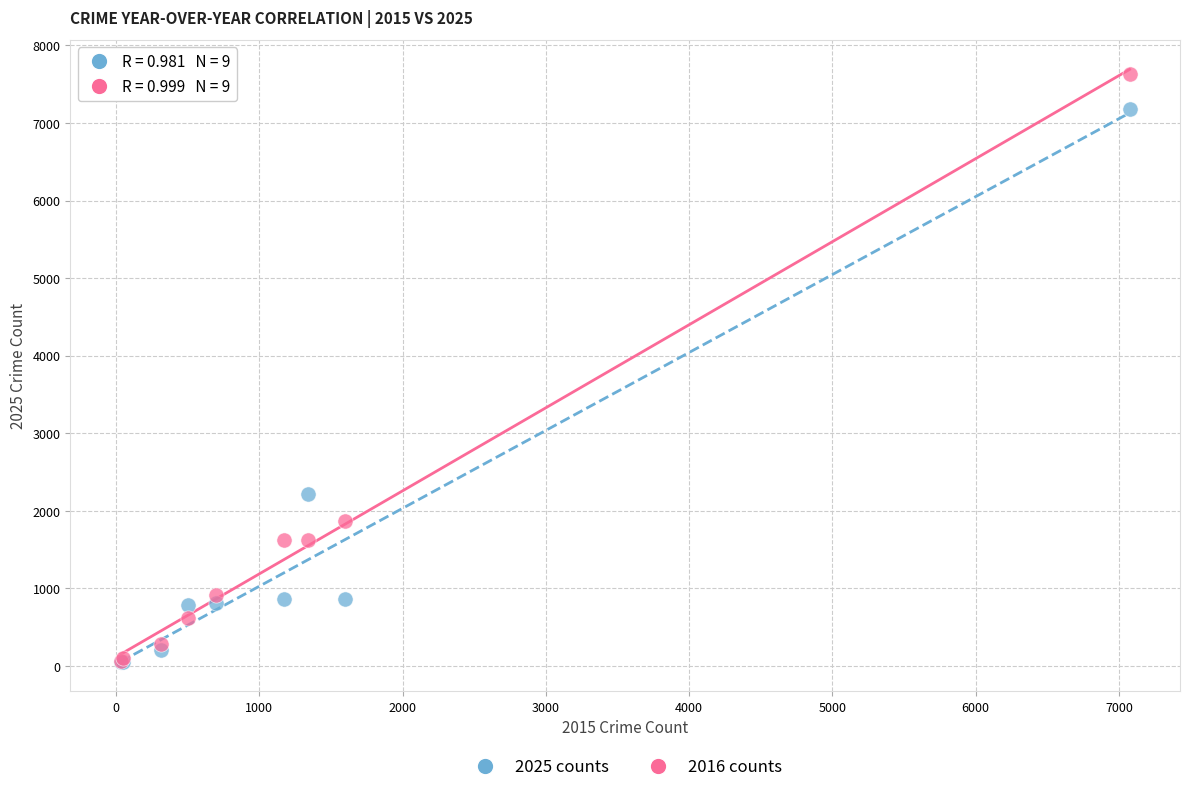

Across all series, what Y value is closest to 3843?

2220